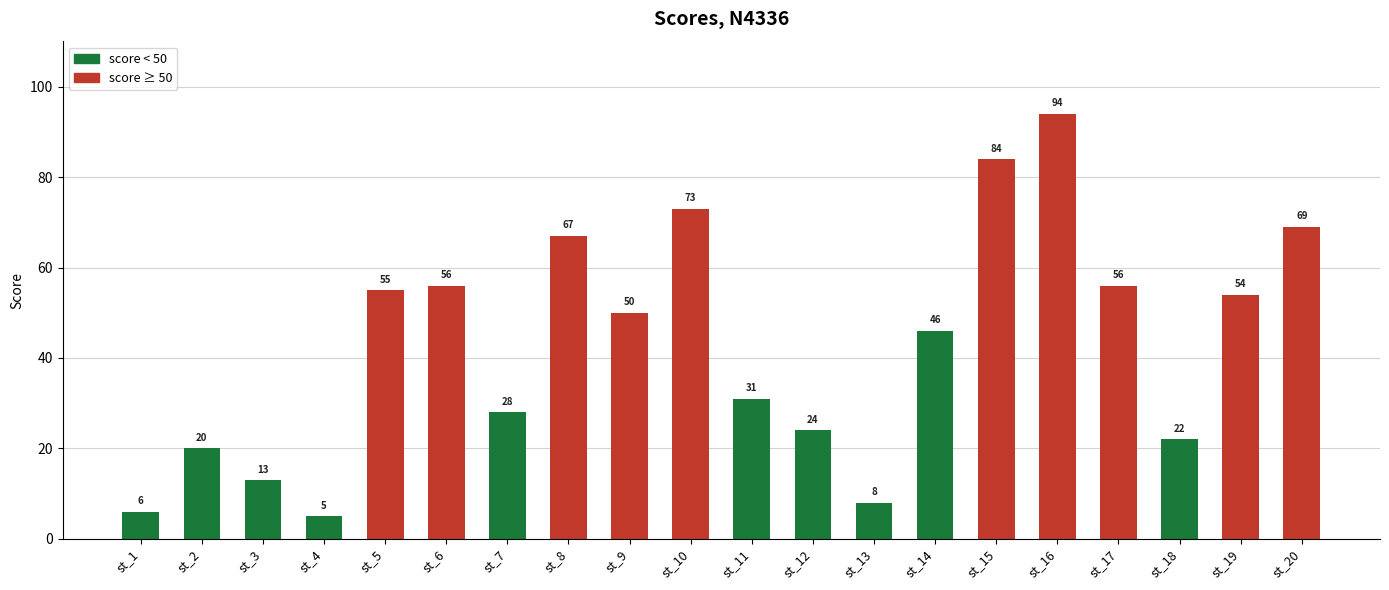

Where does the data first go above 50?

st_5